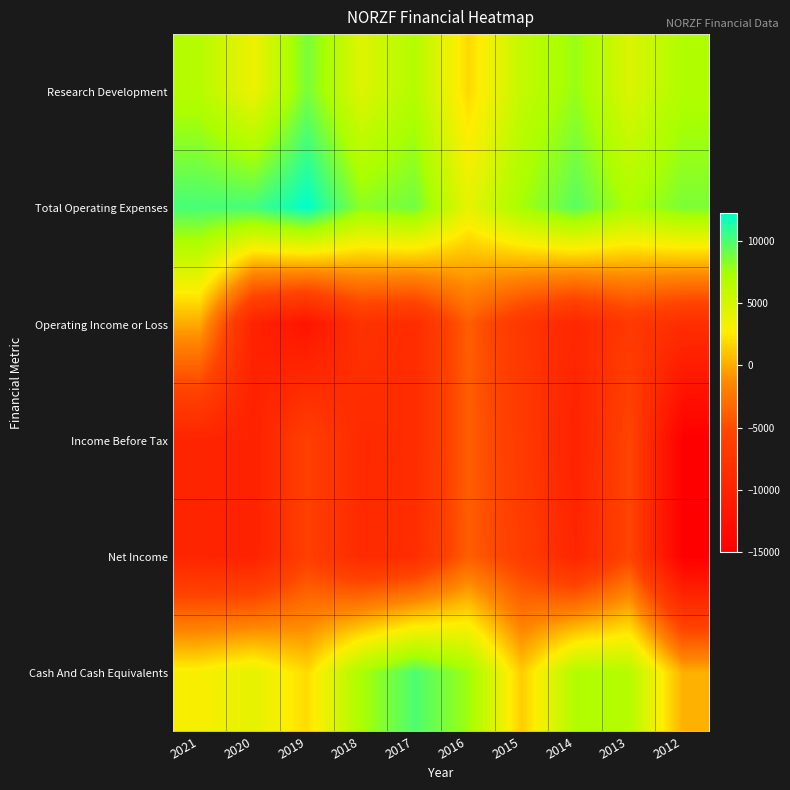

Between 2016 and 2020, which is larger?

2020